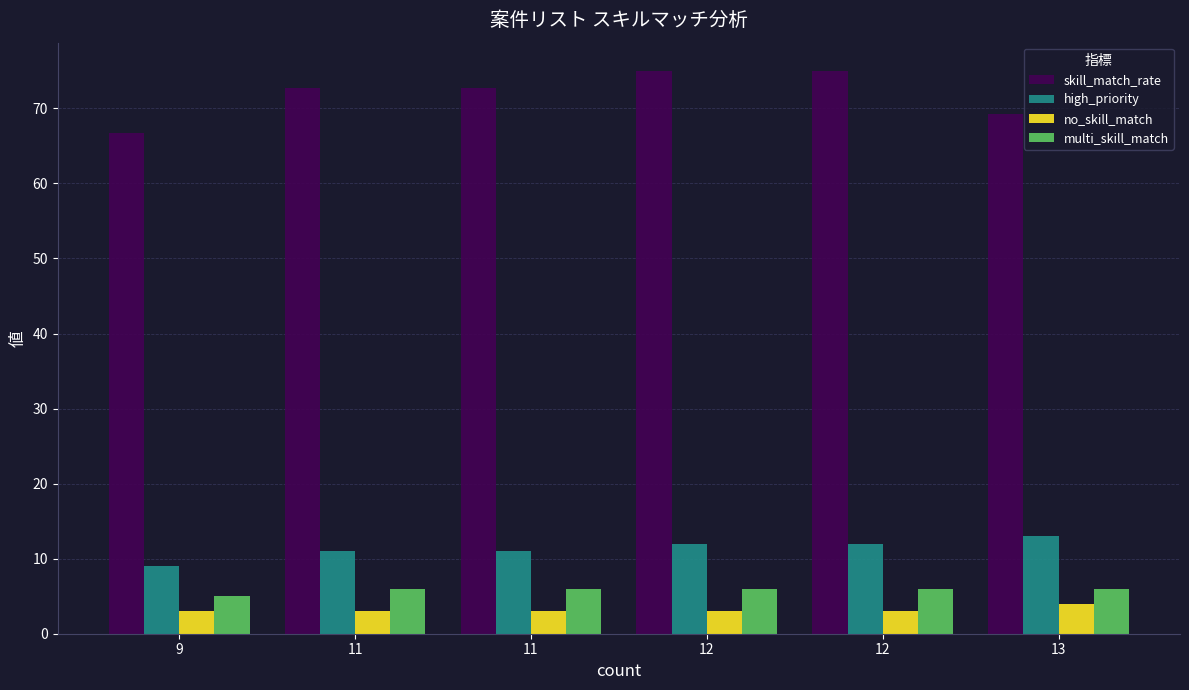

What is the approximate value of high_priority at 11?

11.0